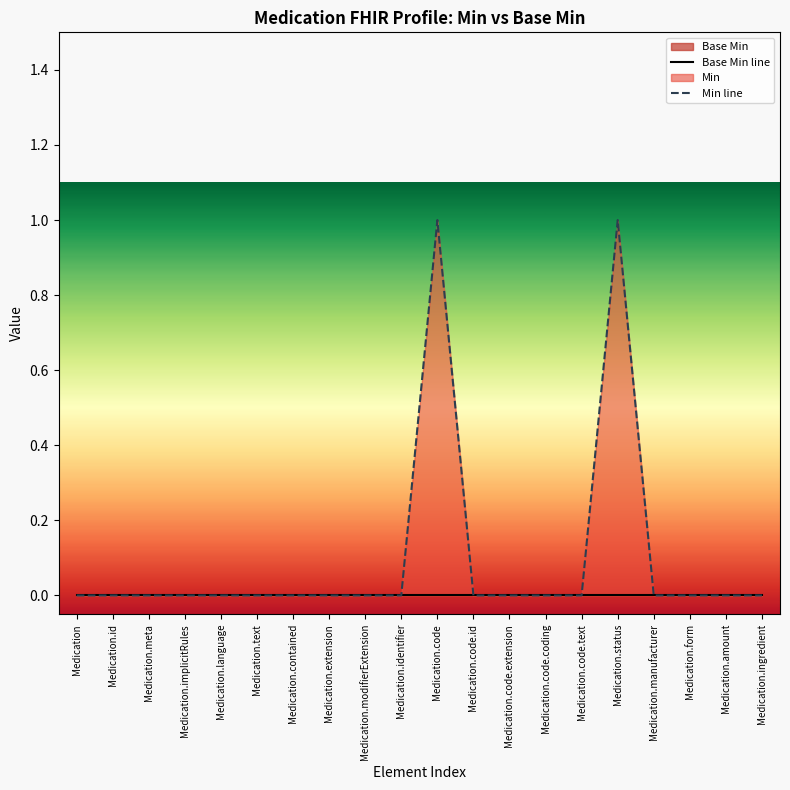

At Medication.code, list the series in order from smallest to largest.

Base Min line, Min line